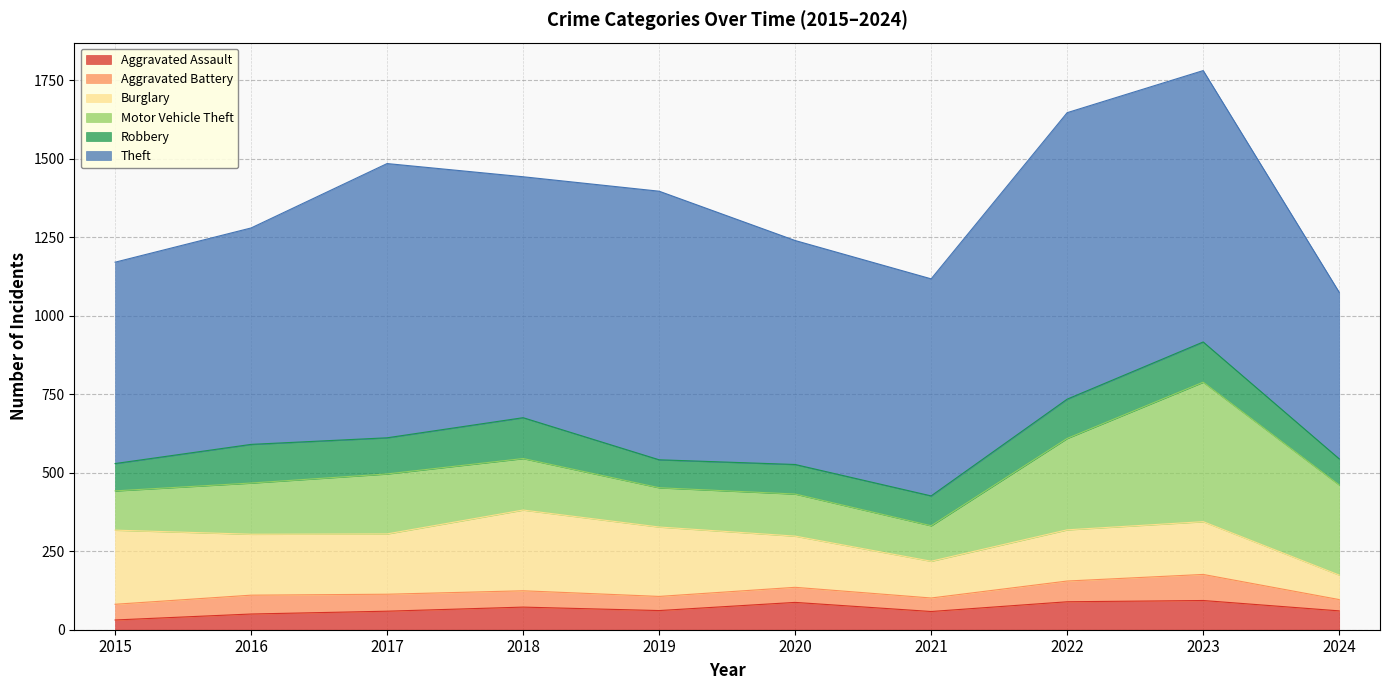

True or false: Aggravated Assault has more than 2 points higher than both neighbors.

True